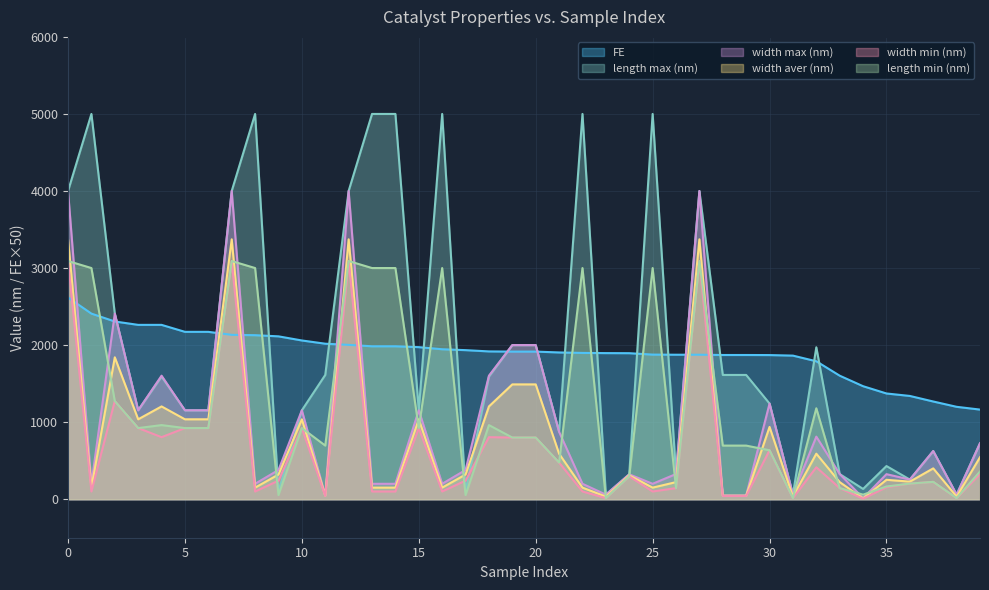

True or false: width min (nm) has a value of 100.0 at 1.

True